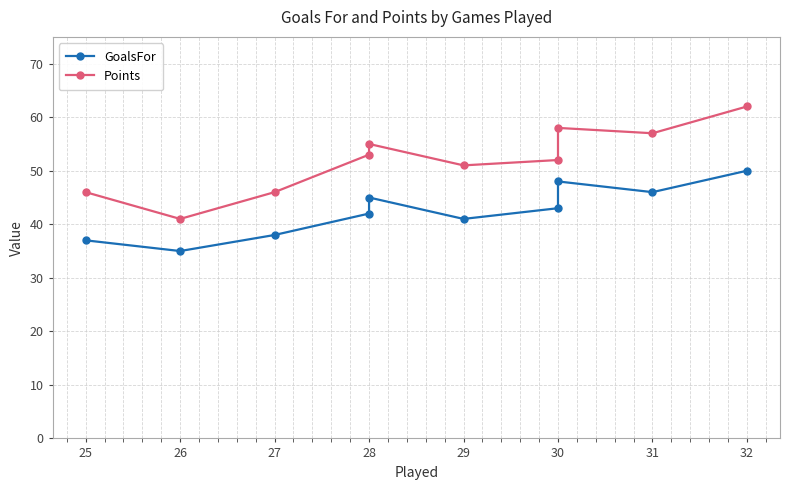

True or false: Points has a value of 76 at 29.

False